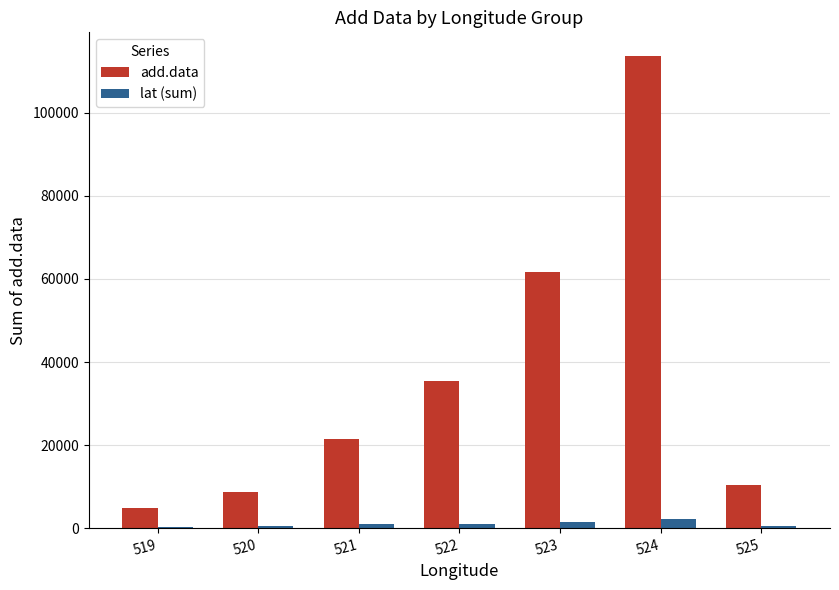

What is the average value of the lat (sum) series?

1020